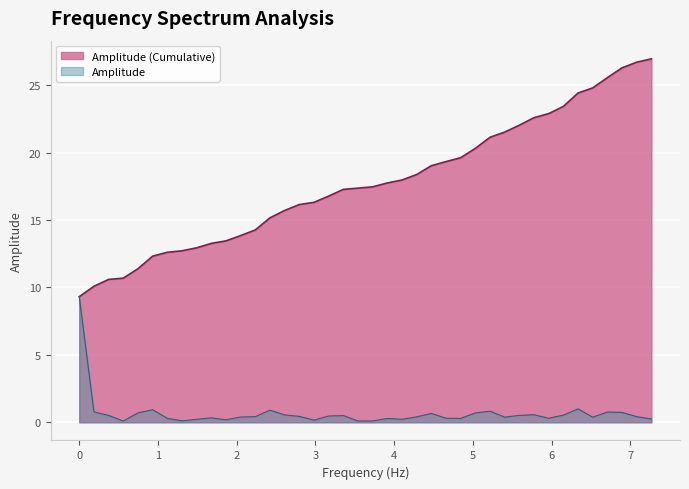

Reading left to right, transcribe all the data shown in this chart.

0.0=9.3	0.18638484765303323=0.8	0.37276969530606646=0.5	0.5591545429590997=0.1	0.7455393906121329=0.7	0.9319242382651661=0.9	1.1183090859181994=0.3	1.3046939335712326=0.1	1.4910787812242658=0.2	1.677463628877299=0.3	1.8638484765303323=0.2	2.0502333241833655=0.4	2.236618171836399=0.4	2.423003019489432=0.9	2.6093878671424653=0.5	2.7957727147954983=0.4	2.9821575624485317=0.2	3.168542410101565=0.5	3.354927257754598=0.5	3.5413121054076315=0.1	3.7276969530606645=0.1	3.914081800713698=0.3	4.100466648366731=0.2	4.286851496019764=0.4	4.473236343672798=0.7	4.659621191325831=0.3	4.846006038978864=0.3	5.032390886631897=0.7	5.218775734284931=0.8	5.405160581937964=0.4	5.5915454295909965=0.5	5.77793027724403=0.6	5.964315124897063=0.3	6.150699972550097=0.5	6.33708482020313=1.0	6.523469667856163=0.4	6.709854515509196=0.8	6.89623936316223=0.7	7.082624210815263=0.4	7.269009058468296=0.2